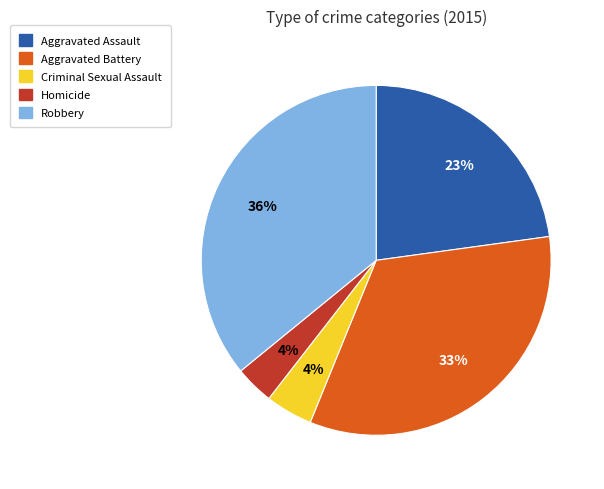

To the nearest percent, what is the difference between the largest and smallest slice percentages?

32%